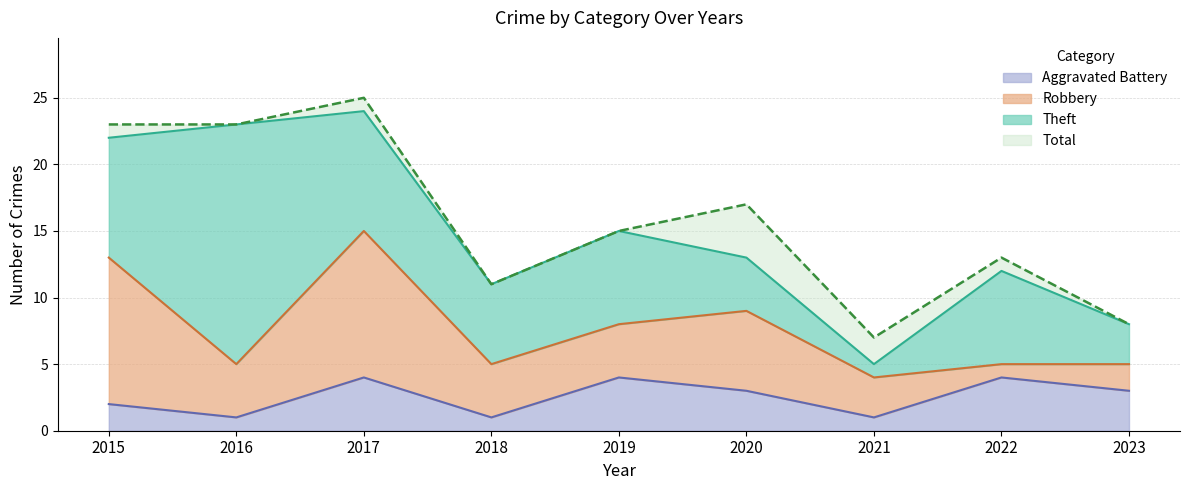

What is the spread (max minus min) of values at 2015?

21